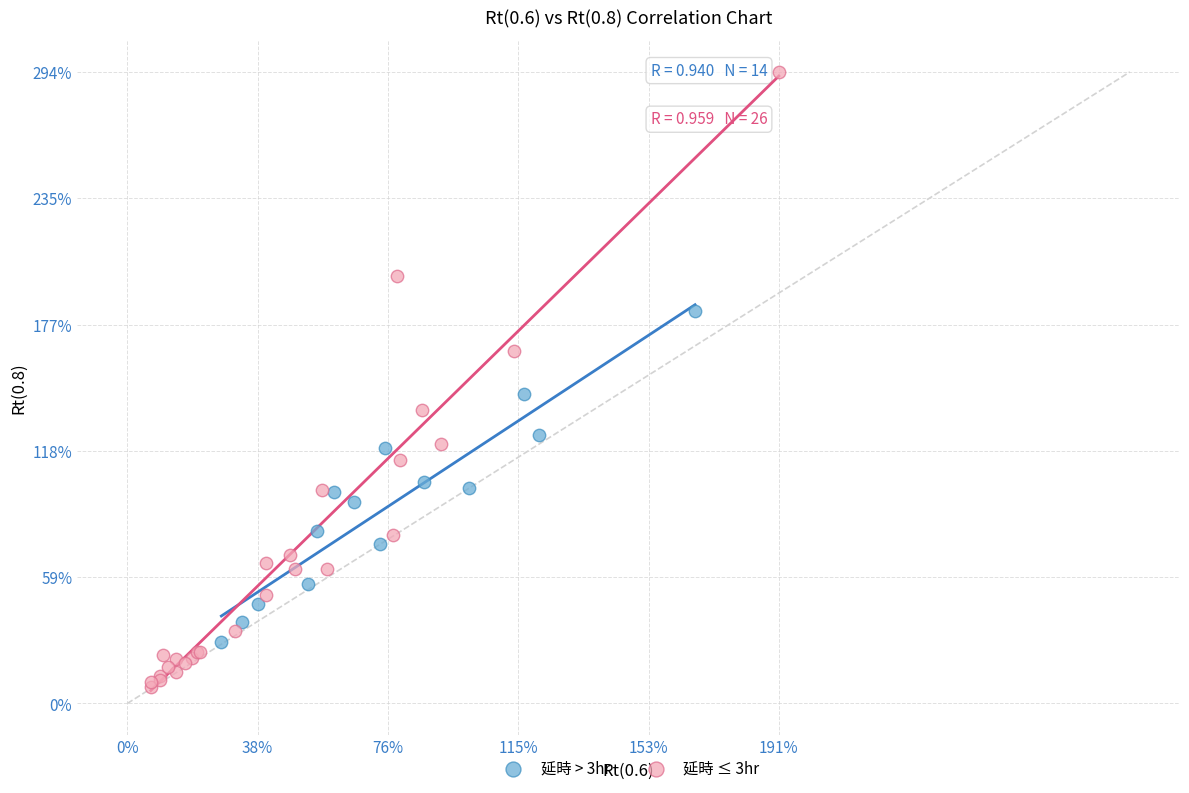

Which series has the largest Y range (max minus min)?

延時 ≤ 3hr